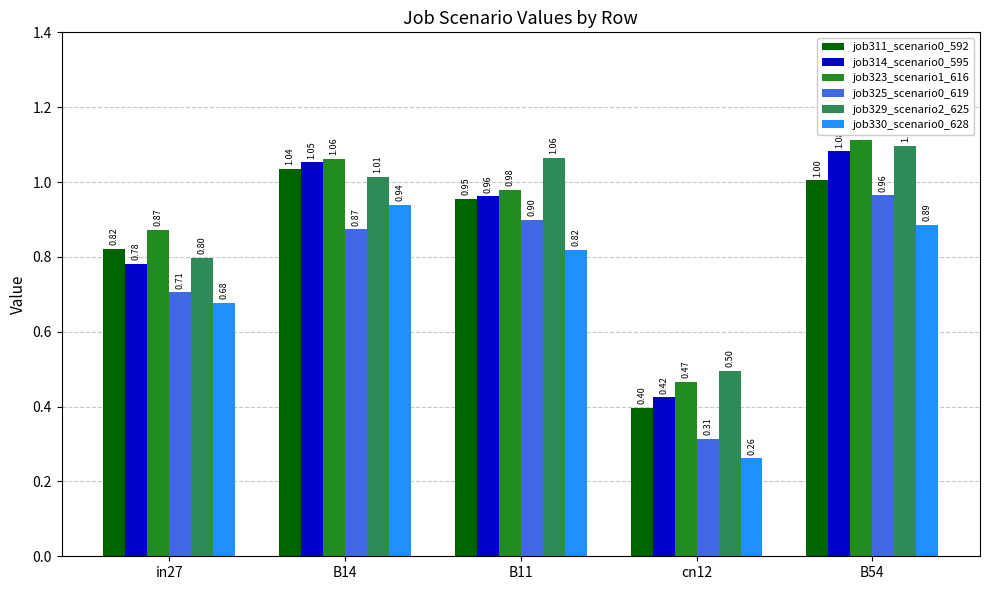

At which label is job311_scenario0_592 closest to 0?

cn12